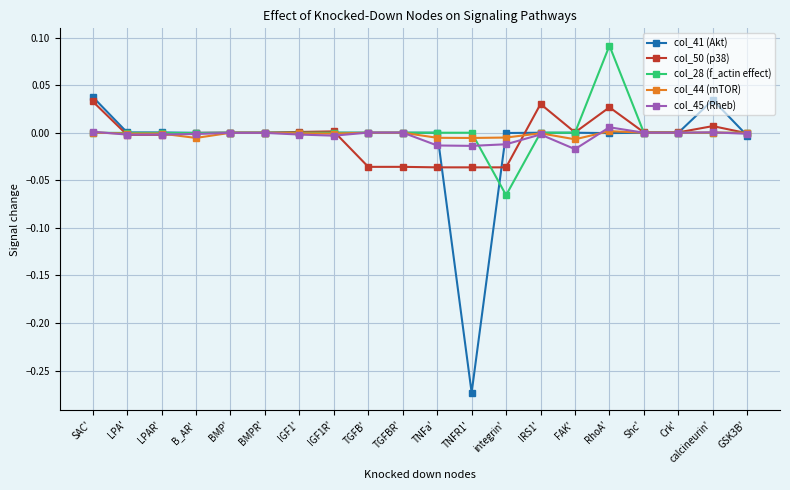

Is it true that col_41 (Akt) equals -0.0 at IRS1'?

True